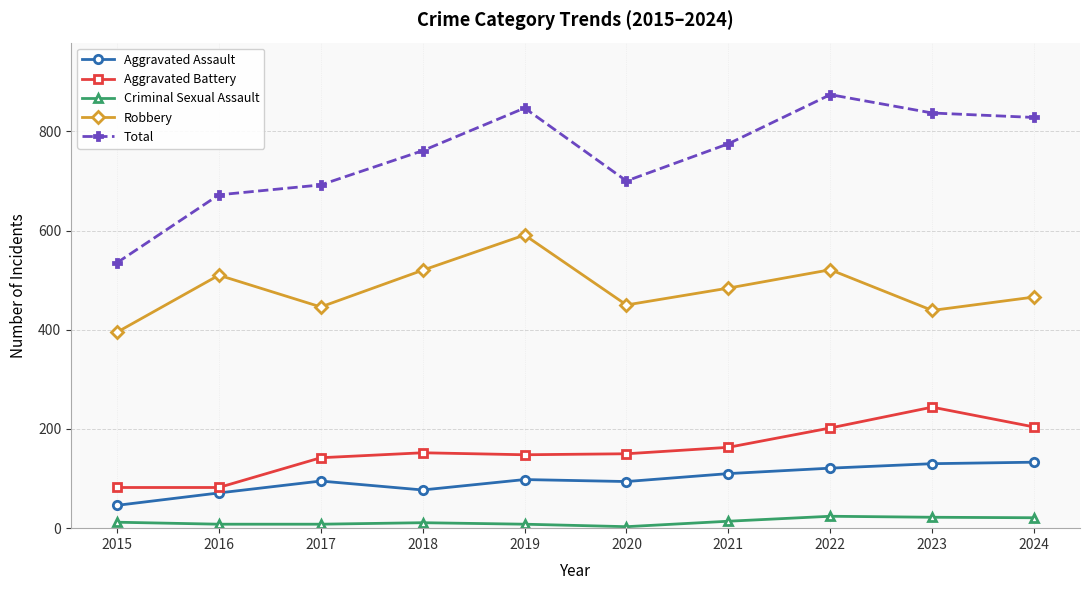

What is the value of the Total point at the 9th from the left?

837